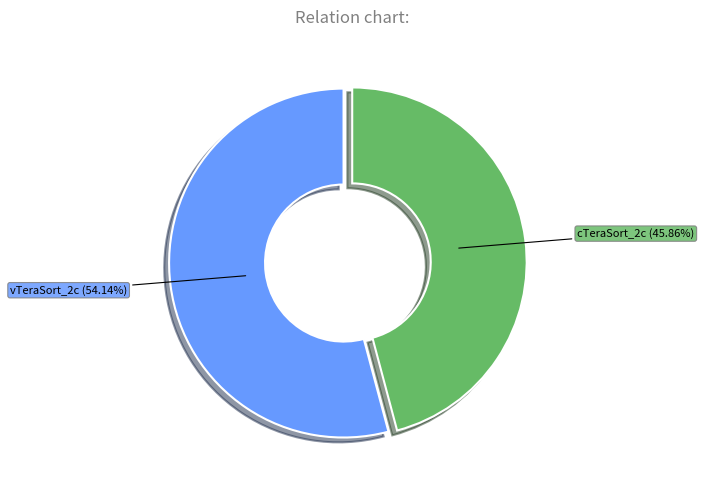

True or false: vTeraSort_2c accounts for 54% of the total.

True